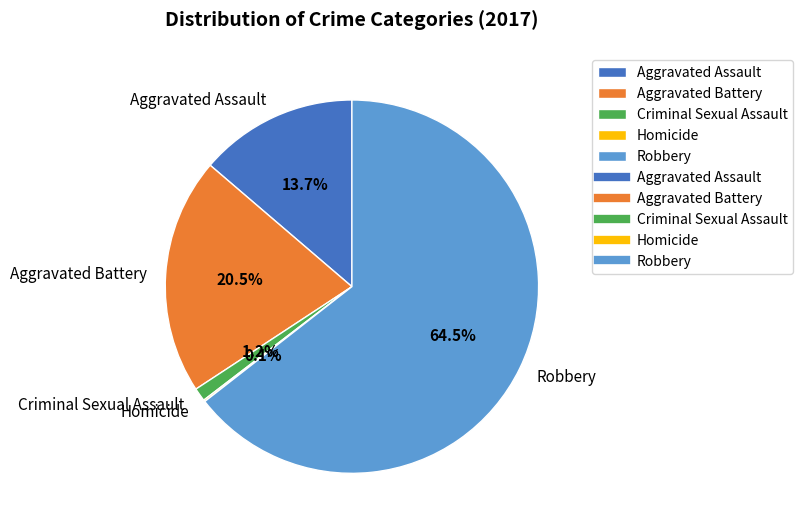

Combined, do Aggravated Assault and Aggravated Battery account for over 50%?

No